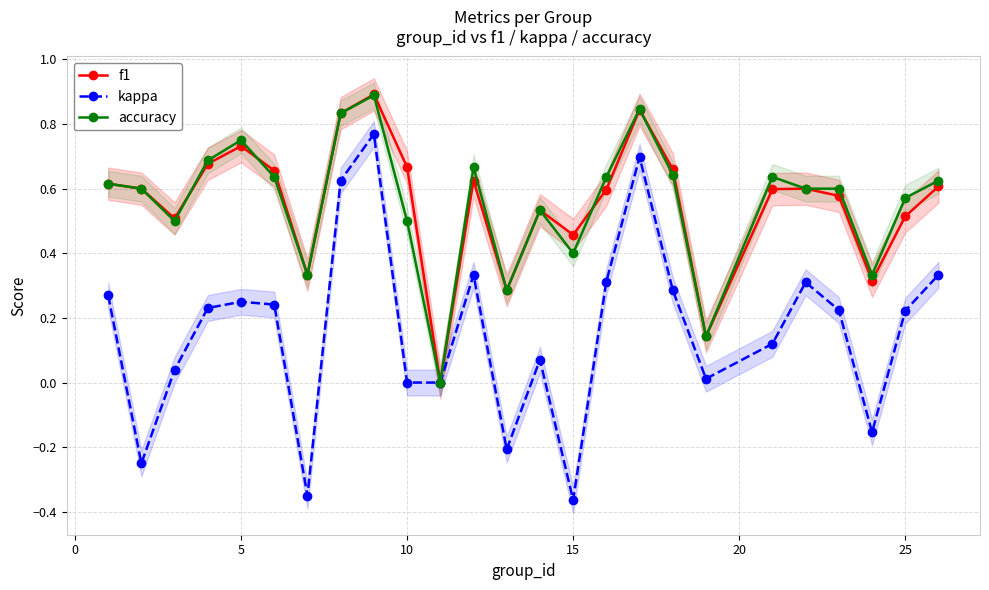

Does the chart display data point markers on the line(s)?

Yes